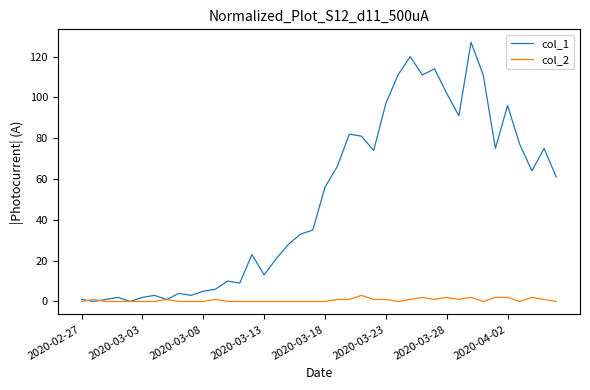

What is the maximum value for col_1?

127